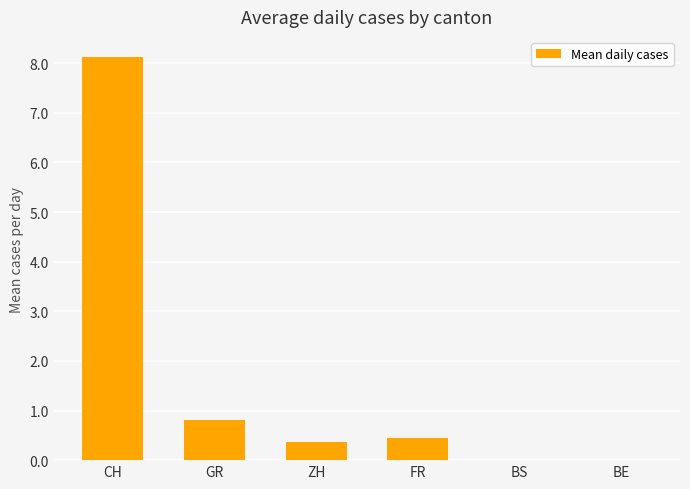

Where is the data nearest to the value 4?

GR